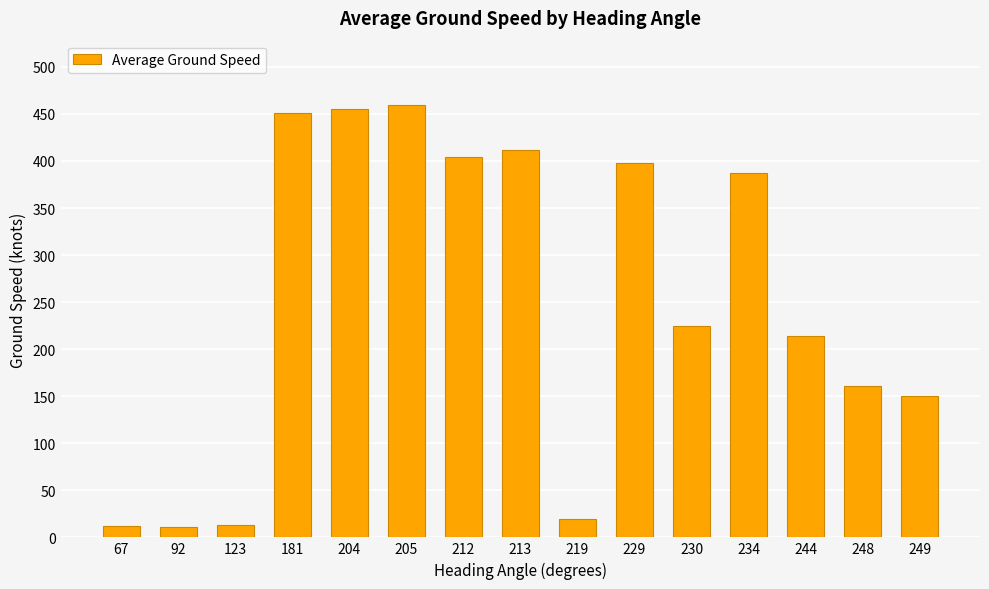

What is the difference between the maximum and minimum values?

448